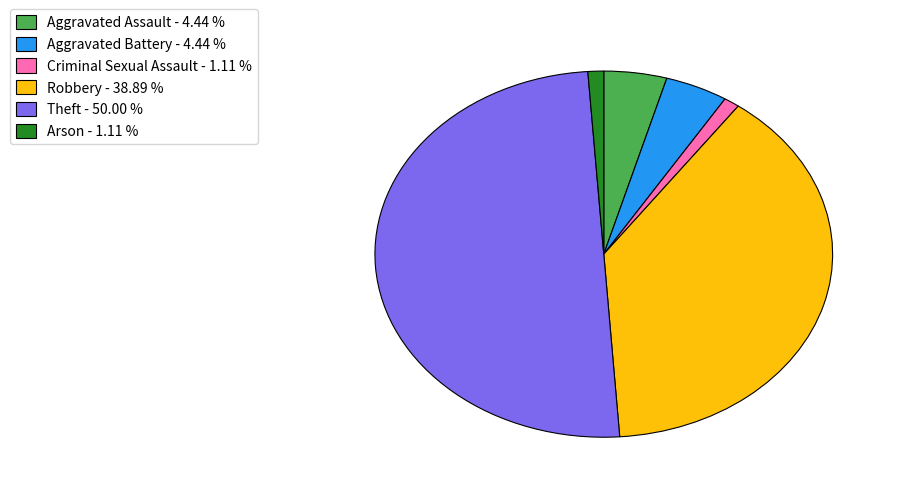

Combined, do Criminal Sexual Assault - 1.11 % and Aggravated Assault - 4.44 % account for over 50%?

No